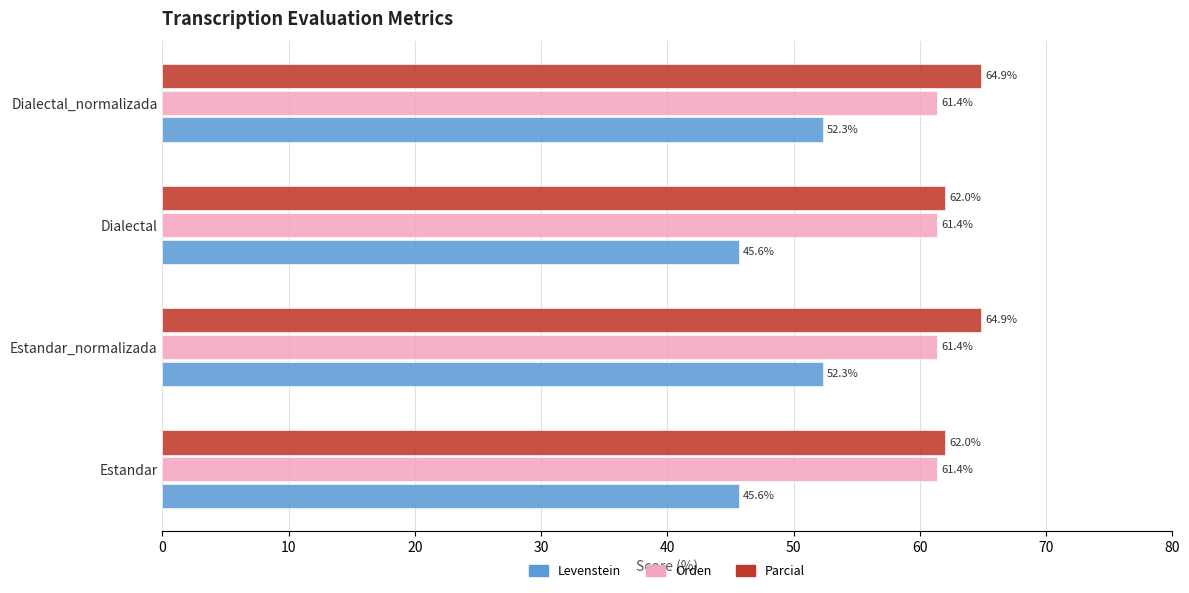

At Estandar_normalizada, list the series in order from smallest to largest.

Levenstein, Orden, Parcial